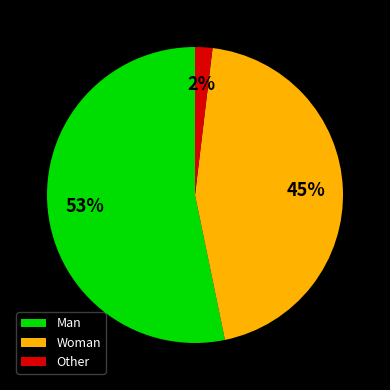

Is the sum of Woman and Man greater than half?

Yes